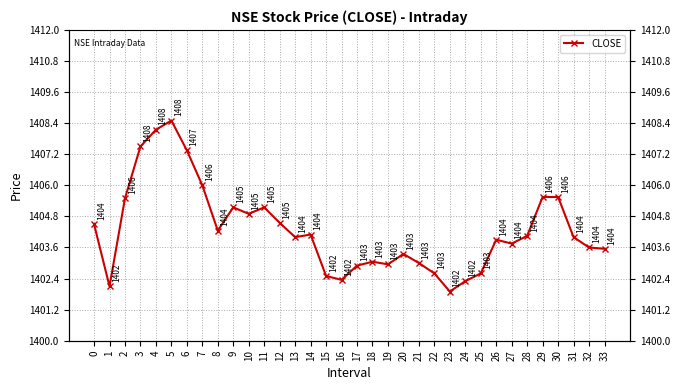

Which label corresponds to the largest value in the chart?

5